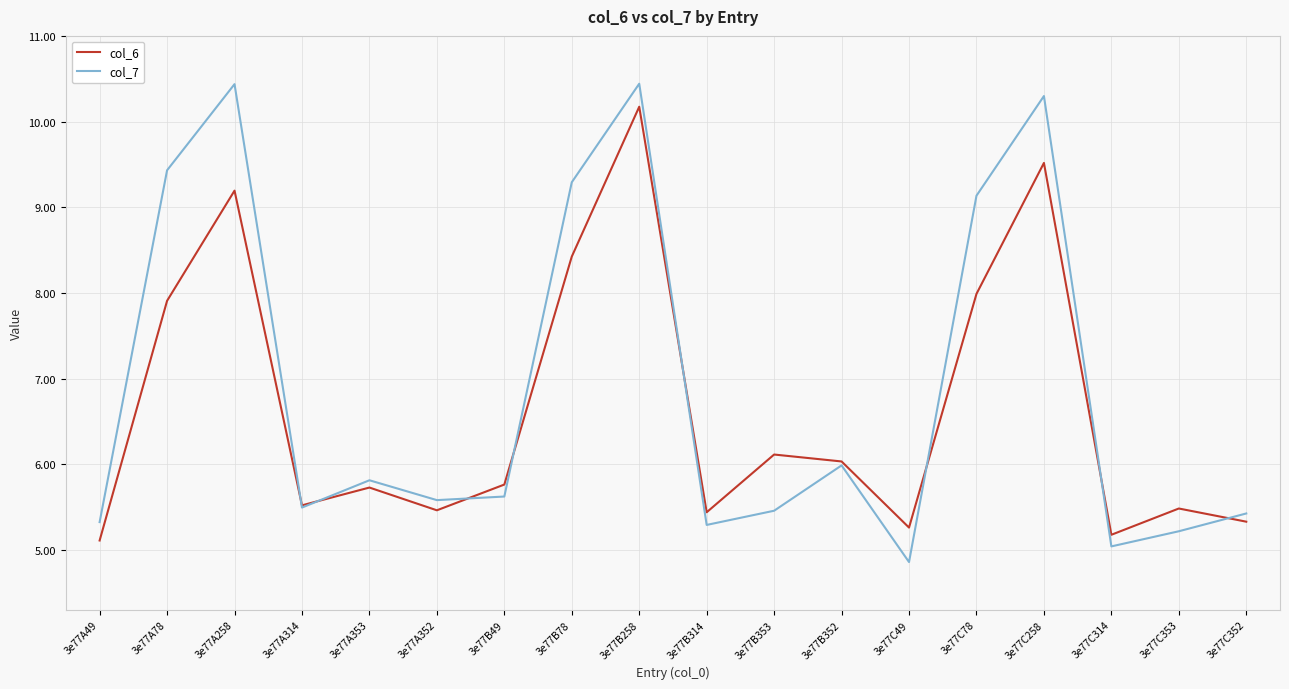

List the series in order of their peak value, highest first.

col_7, col_6